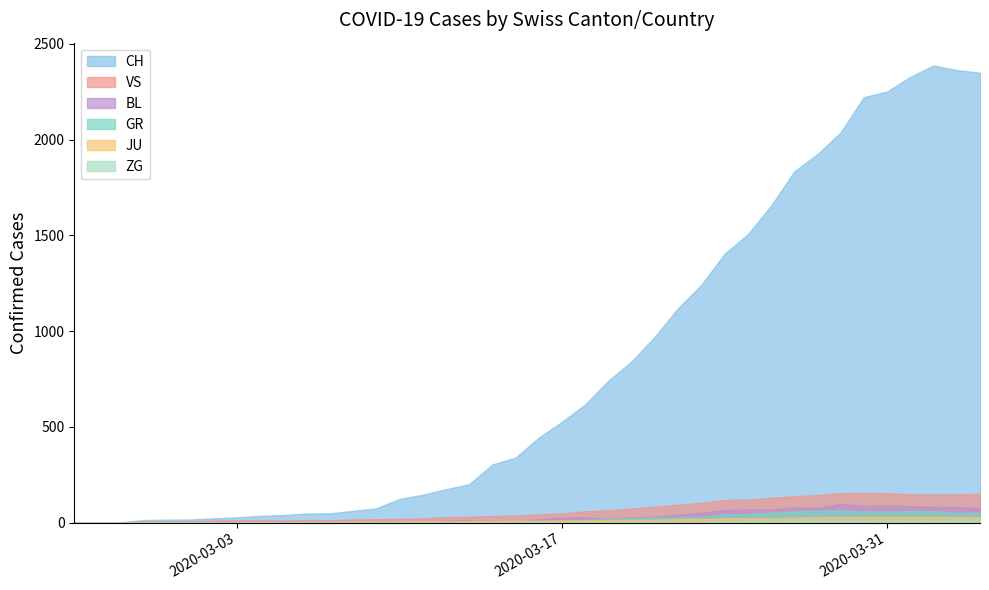

List the labels in order of ZG value, largest first.

2020-04-03, 2020-03-31, 2020-04-02, 2020-04-04, 2020-03-30, 2020-04-01, 2020-03-27, 2020-03-28, 2020-03-29, 2020-03-26, 2020-03-25, 2020-03-24, 2020-03-15, 2020-03-16, 2020-03-21, 2020-03-22, 2020-03-23, 2020-03-14, 2020-03-19, 2020-03-20, 2020-02-25, 2020-02-26, 2020-02-27, 2020-02-28, 2020-02-29, 2020-03-01, 2020-03-02, 2020-03-03, 2020-03-04, 2020-03-05, 2020-03-06, 2020-03-07, 2020-03-08, 2020-03-09, 2020-03-10, 2020-03-11, 2020-03-12, 2020-03-13, 2020-03-17, 2020-03-18